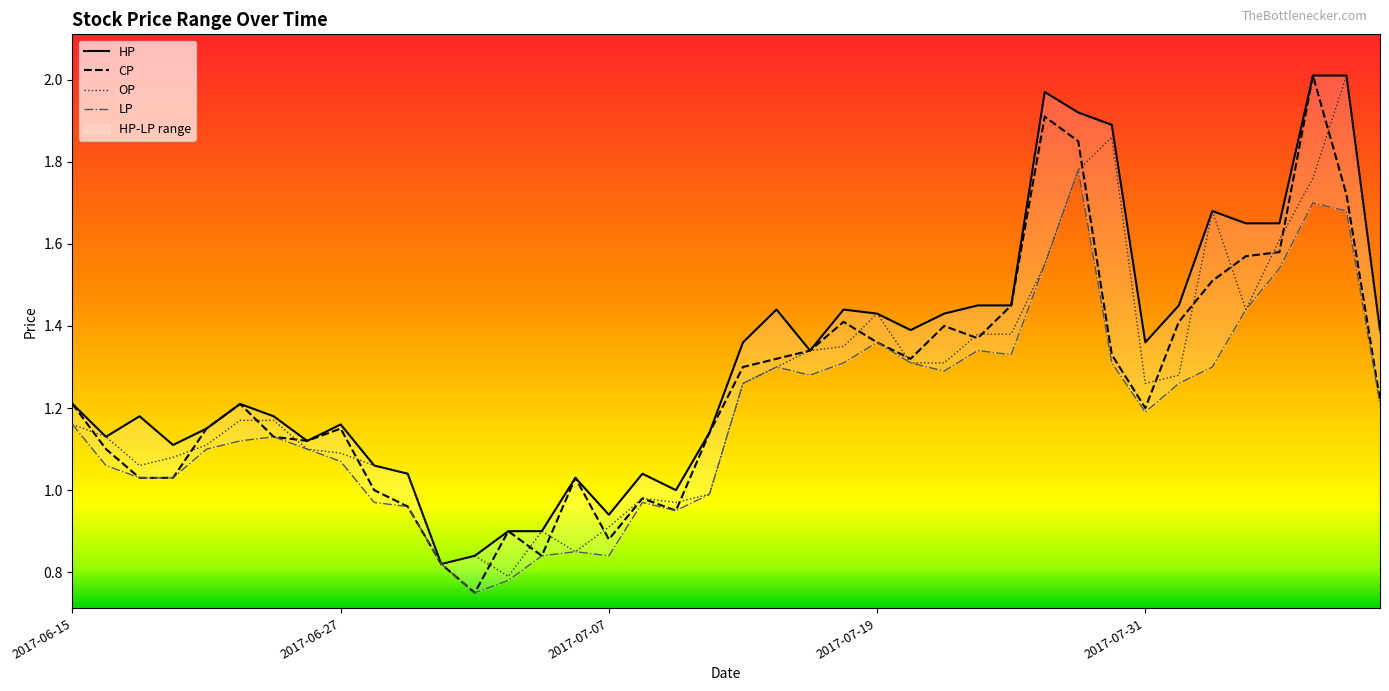

What is the label of the 2nd point from the right?

2017-08-08